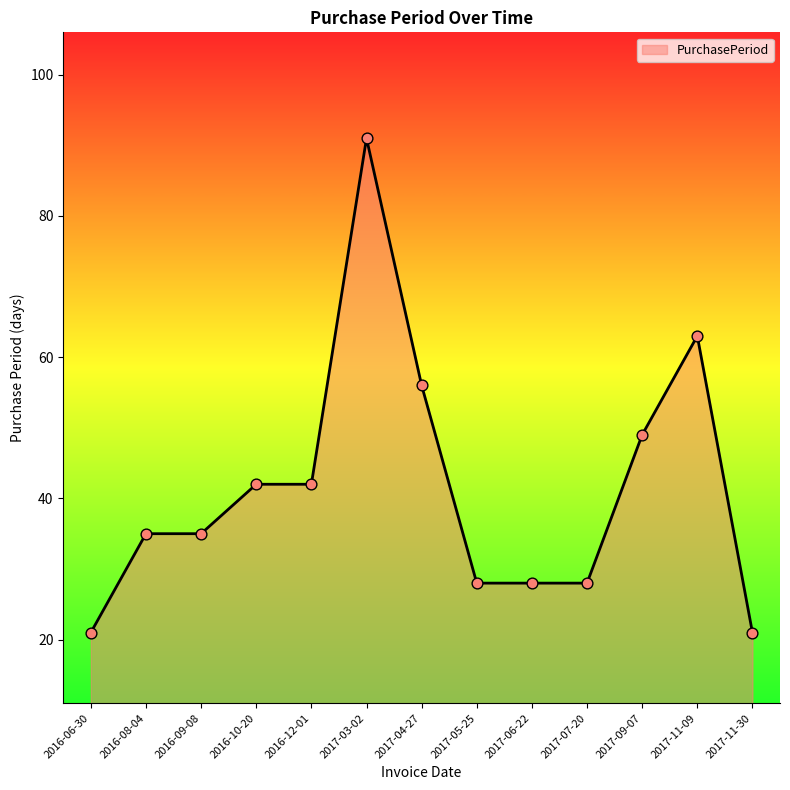

Between 2016-08-04 and 2017-05-25, which is larger?

2016-08-04